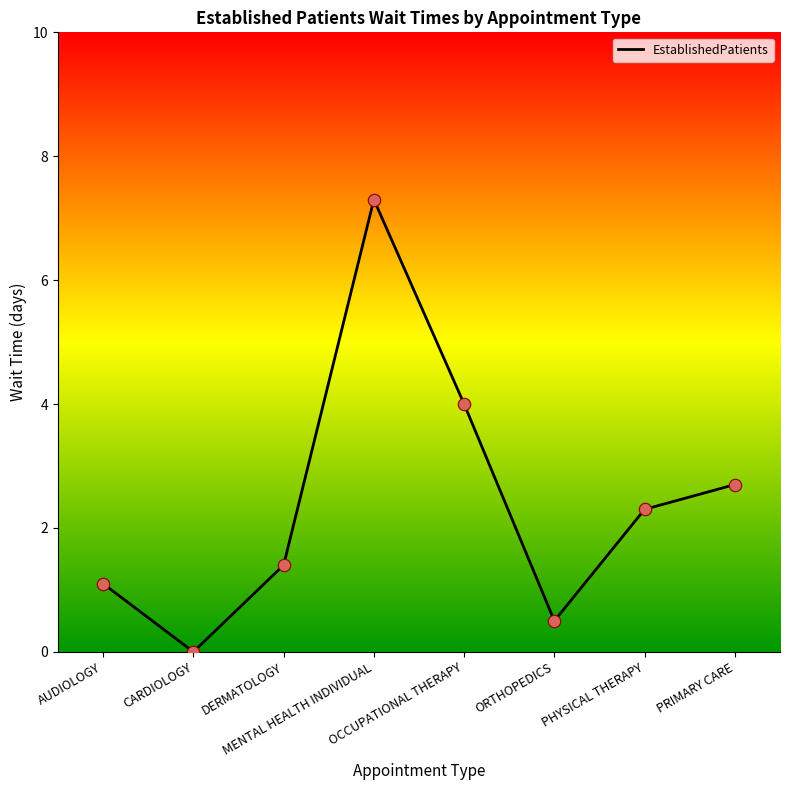

Approximately how many times larger is the value at MENTAL HEALTH INDIVIDUAL compared to PRIMARY CARE?

2.7